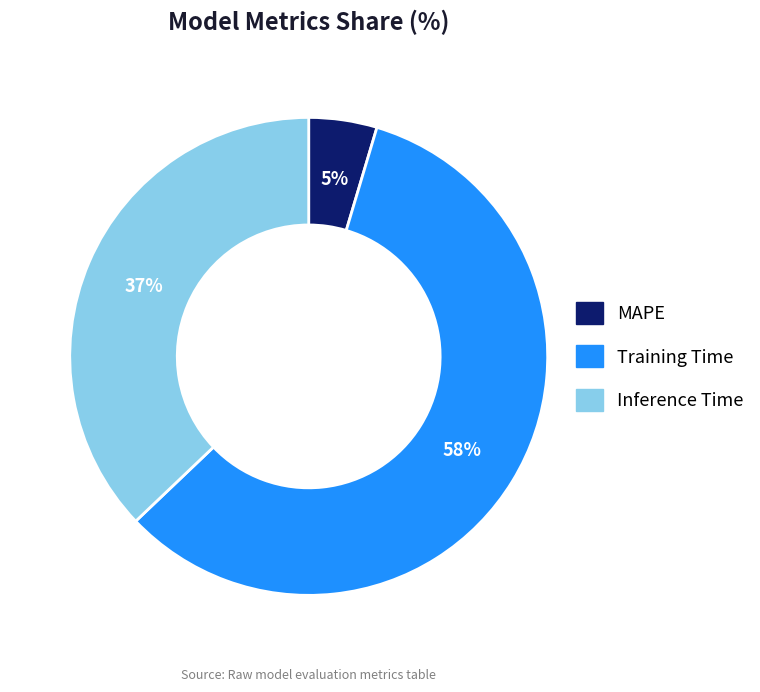

The Inference Time slice represents 37% of the pie. True or false?

True